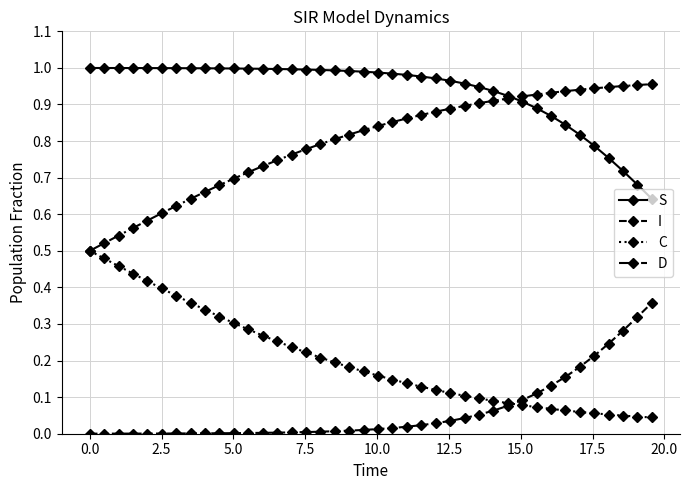

What are all the series names shown in the legend?

S, I, C, D